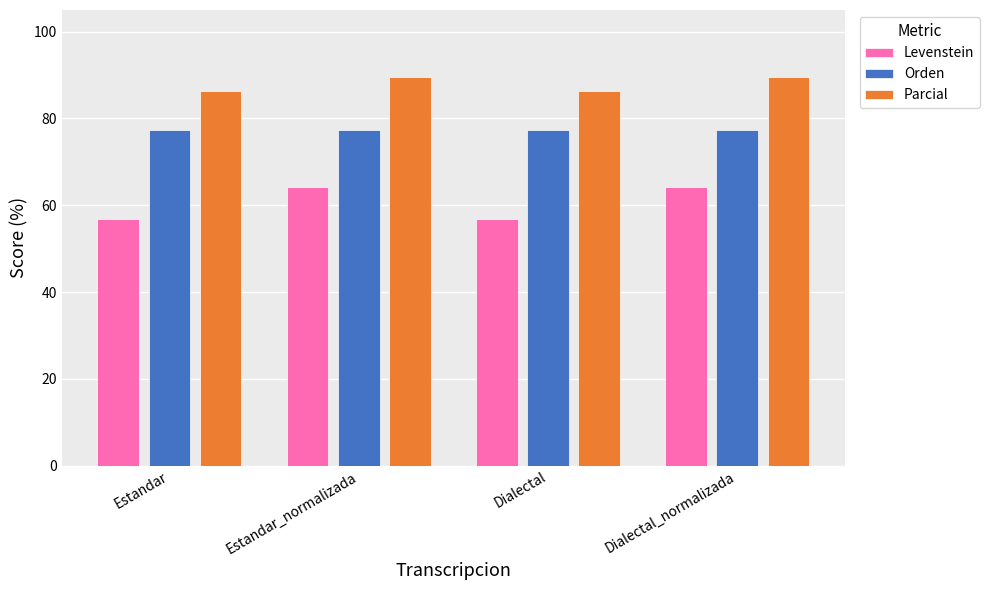

List the series in order of their overall mean, highest first.

Parcial, Orden, Levenstein